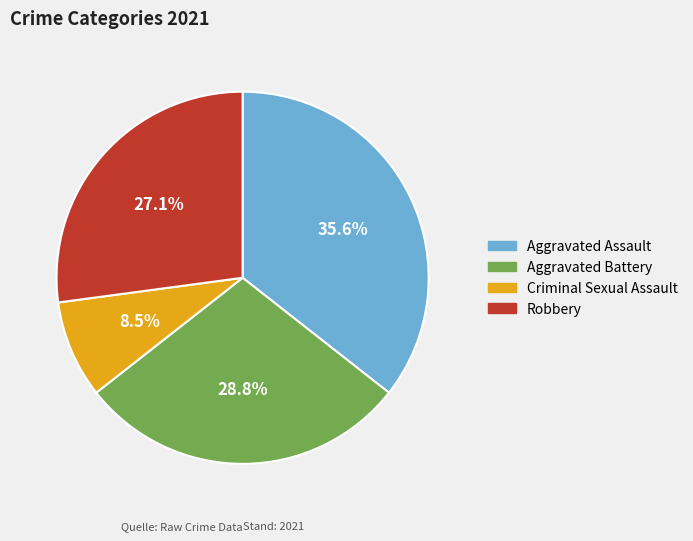

How many slices are in this pie chart?

4